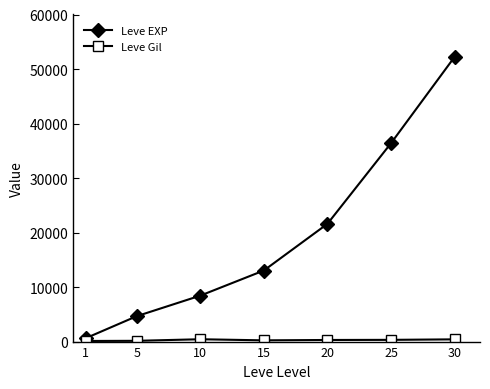

Rank the categories by Leve EXP value from highest to lowest.

30, 25, 20, 15, 10, 5, 1